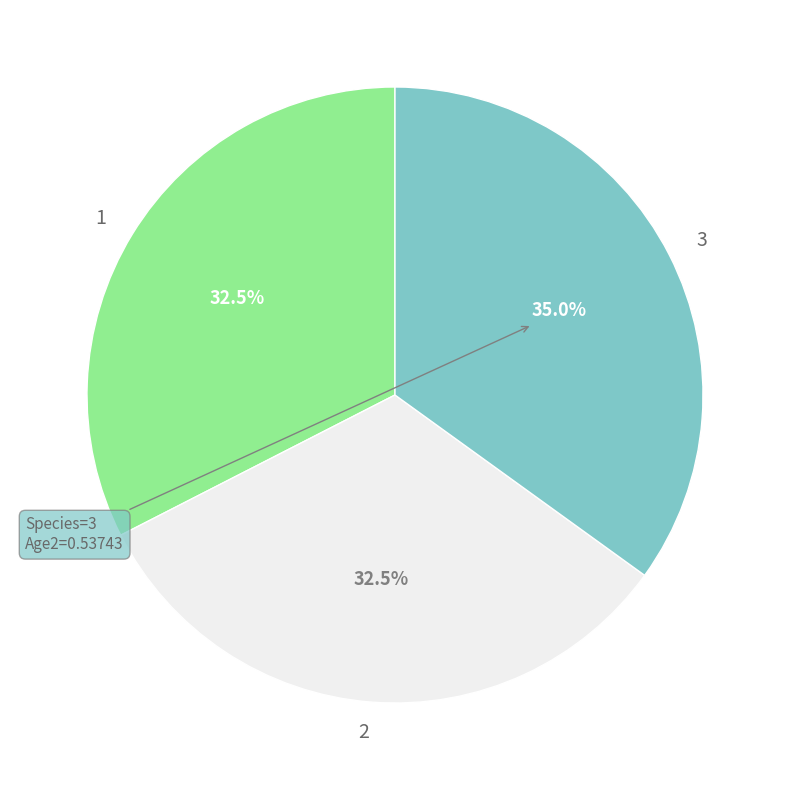

Is there a majority slice in this chart?

No